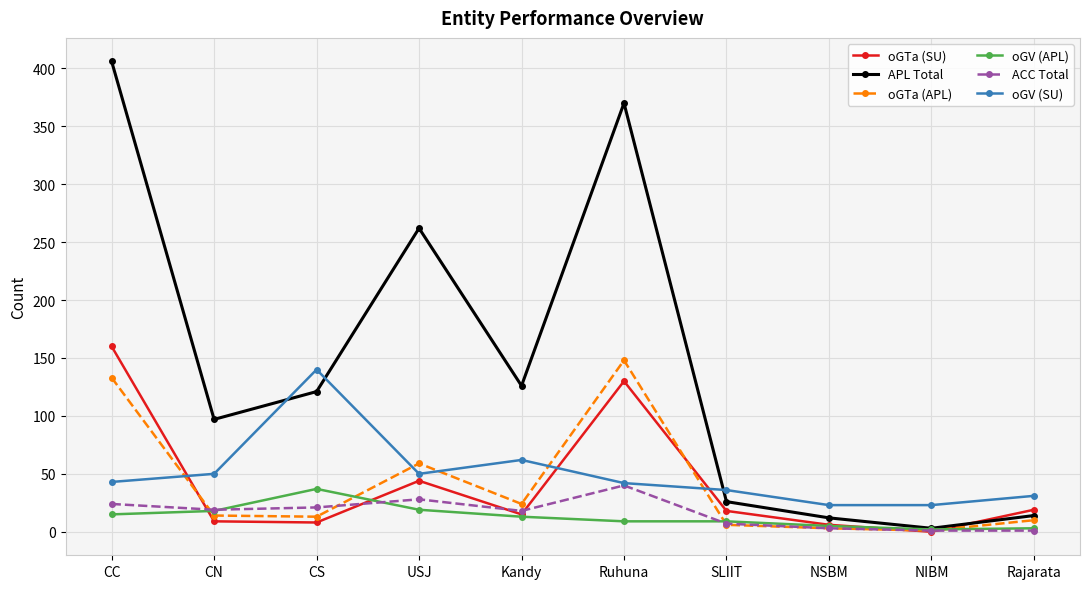

What is the difference between the second highest and minimum values in the oGTa (SU) series?

130